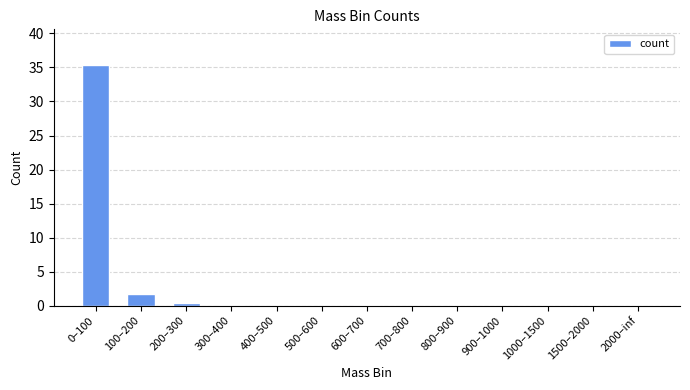

What is the change in value from 0–100 to 1500–2000?

-35.3